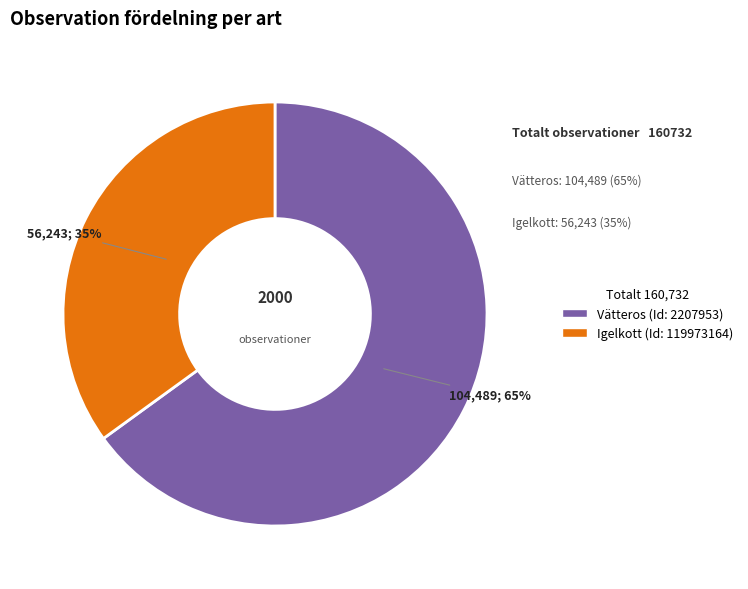

To the nearest percent, what is the average slice percentage?

50%